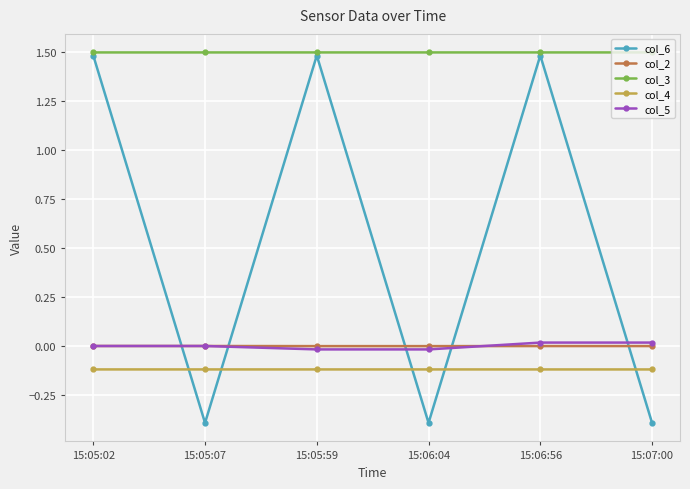

Where is the first local maximum for col_6?

15:05:59